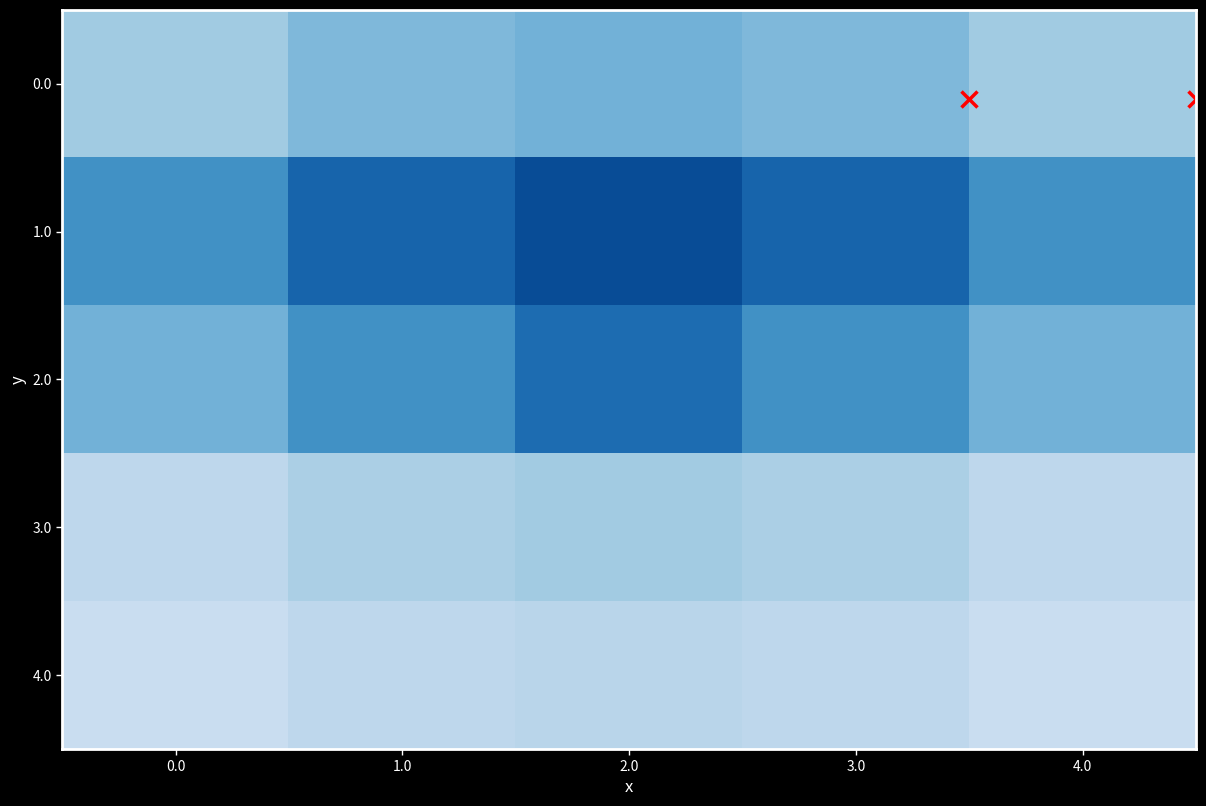

How many categories are shown in the chart?

5